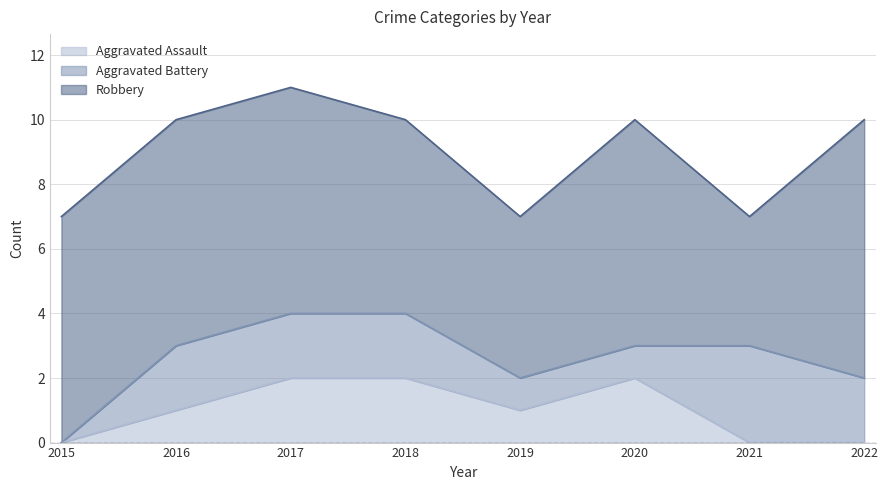

At which category does Aggravated Assault reach its first local valley?

2019